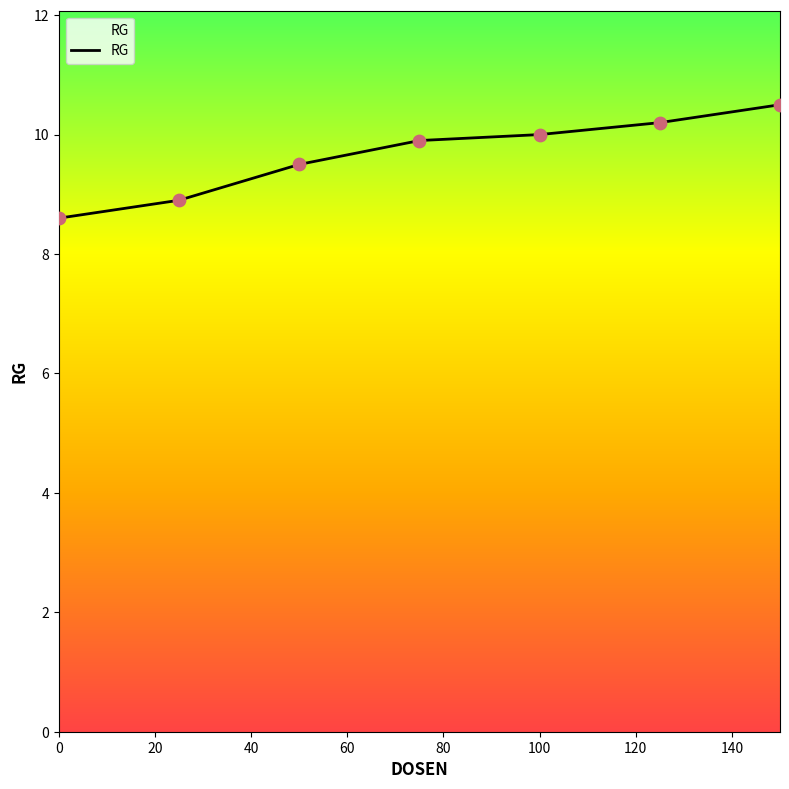

True or false: the data has more than 1 interior local peaks.

False